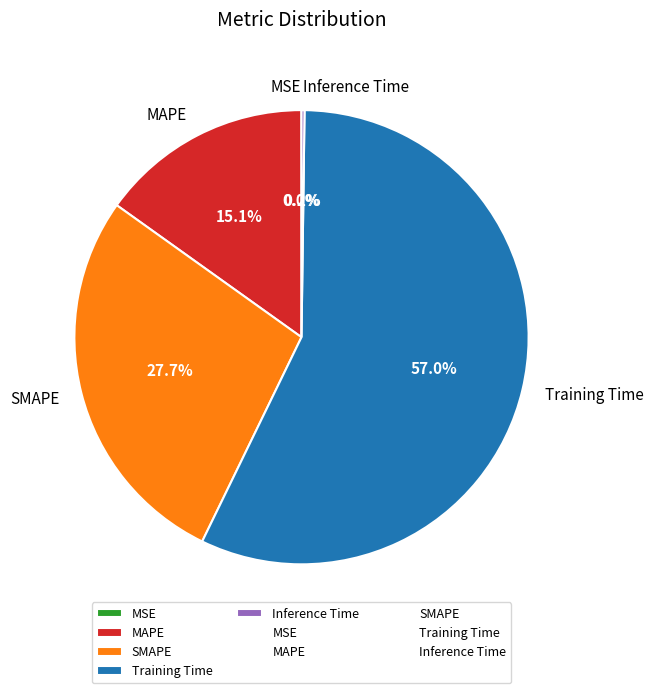

Between MAPE and Training Time, which is larger?

Training Time